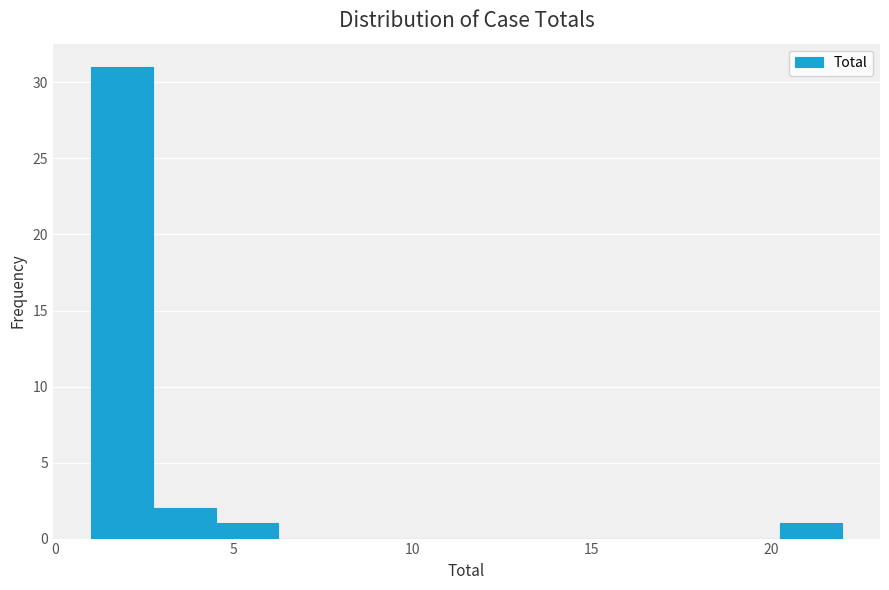

Around what value on the x-axis is the tallest bar? Give the approximate position of its centre, as read against the axis.

2.0